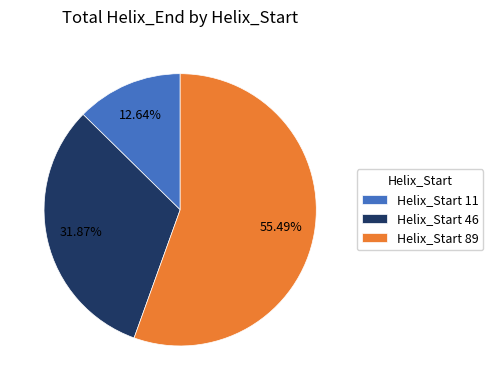

Does any single category account for the majority?

Yes